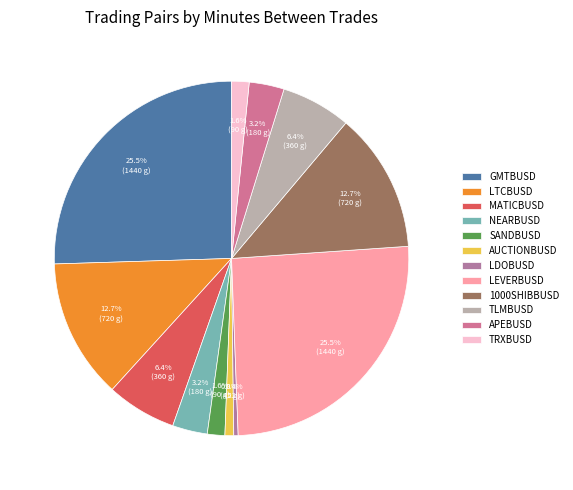

How many segments does this pie chart have?

12